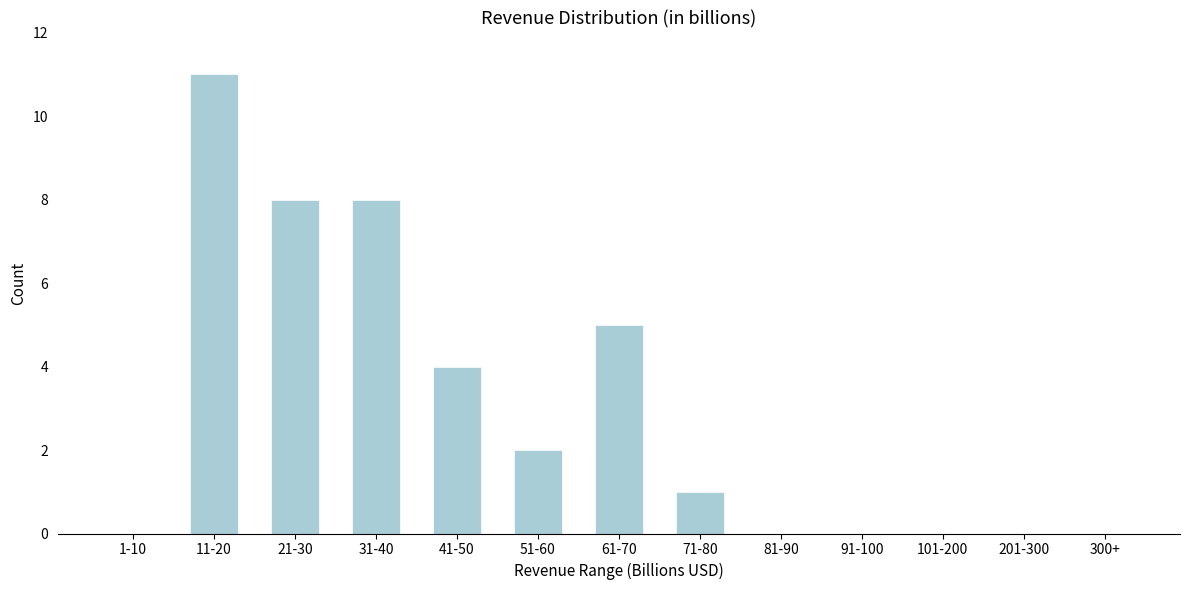

Reading left to right, what are all the values shown in this chart?

1-10=0	11-20=11	21-30=8	31-40=8	41-50=4	51-60=2	61-70=5	71-80=1	81-90=0	91-100=0	101-200=0	201-300=0	300+=0